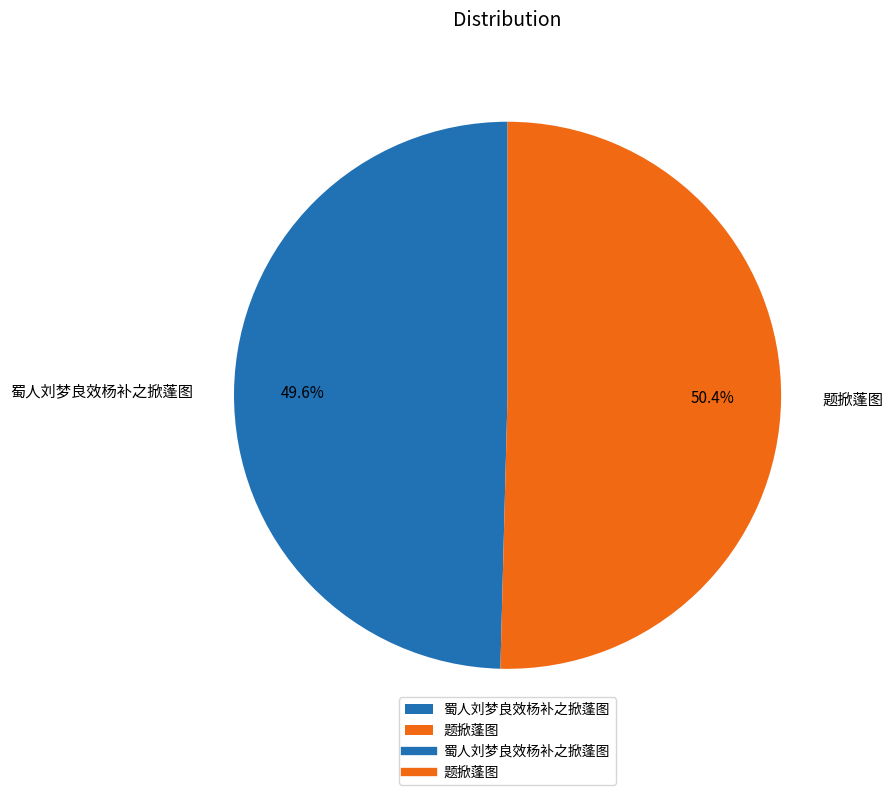

How many segments does this pie chart have?

2